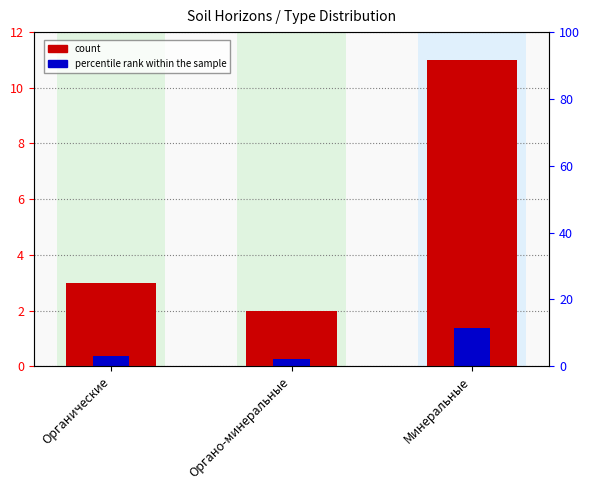

What is the label of the 1st bar from the right?

Минеральные